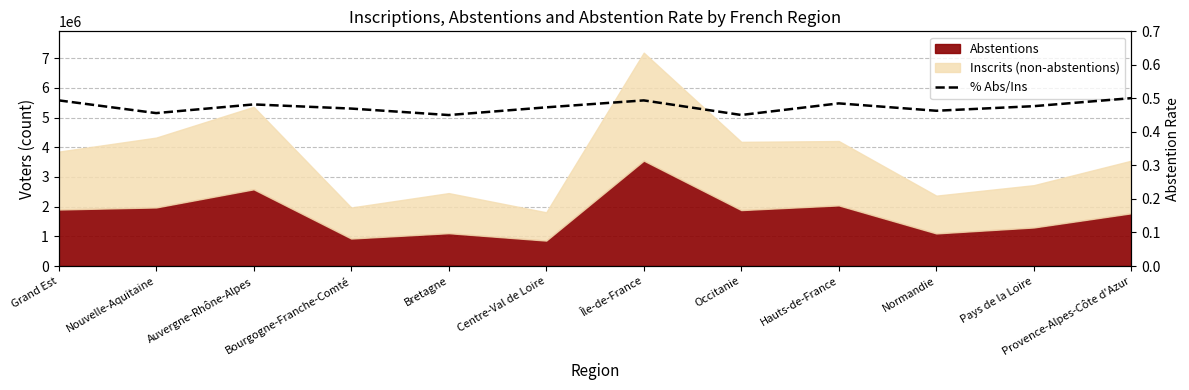

What is the smallest value displayed?

0.5